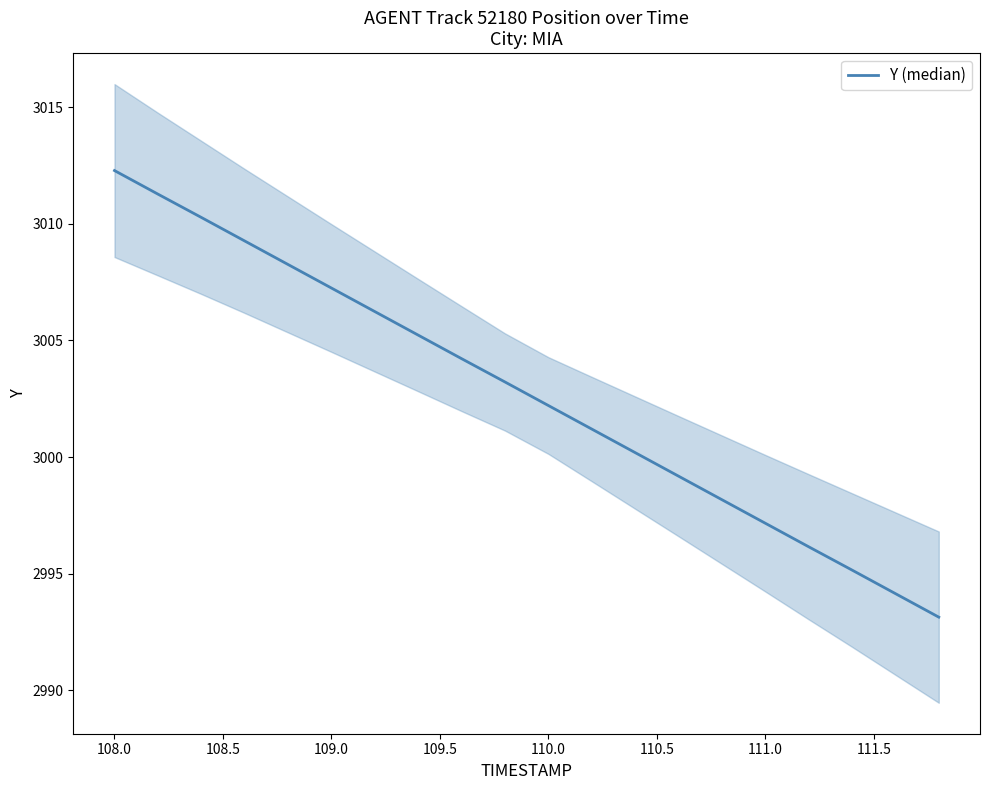

Reading left to right, list all the values displayed in this chart.

3012.3	3011.3	3010.3	3009.3	3008.3	3007.2	3006.2	3005.2	3004.2	3003.2	3002.2	3001.2	3000.2	2999.2	2998.2	2997.2	2996.2	2995.2	2994.1	2993.1